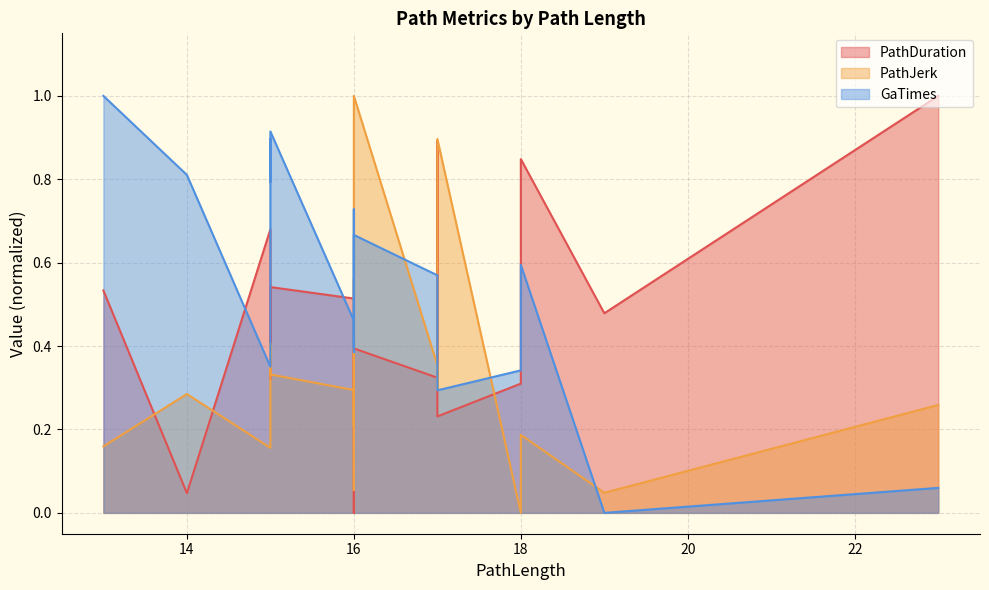

How many series are shown in this chart?

3